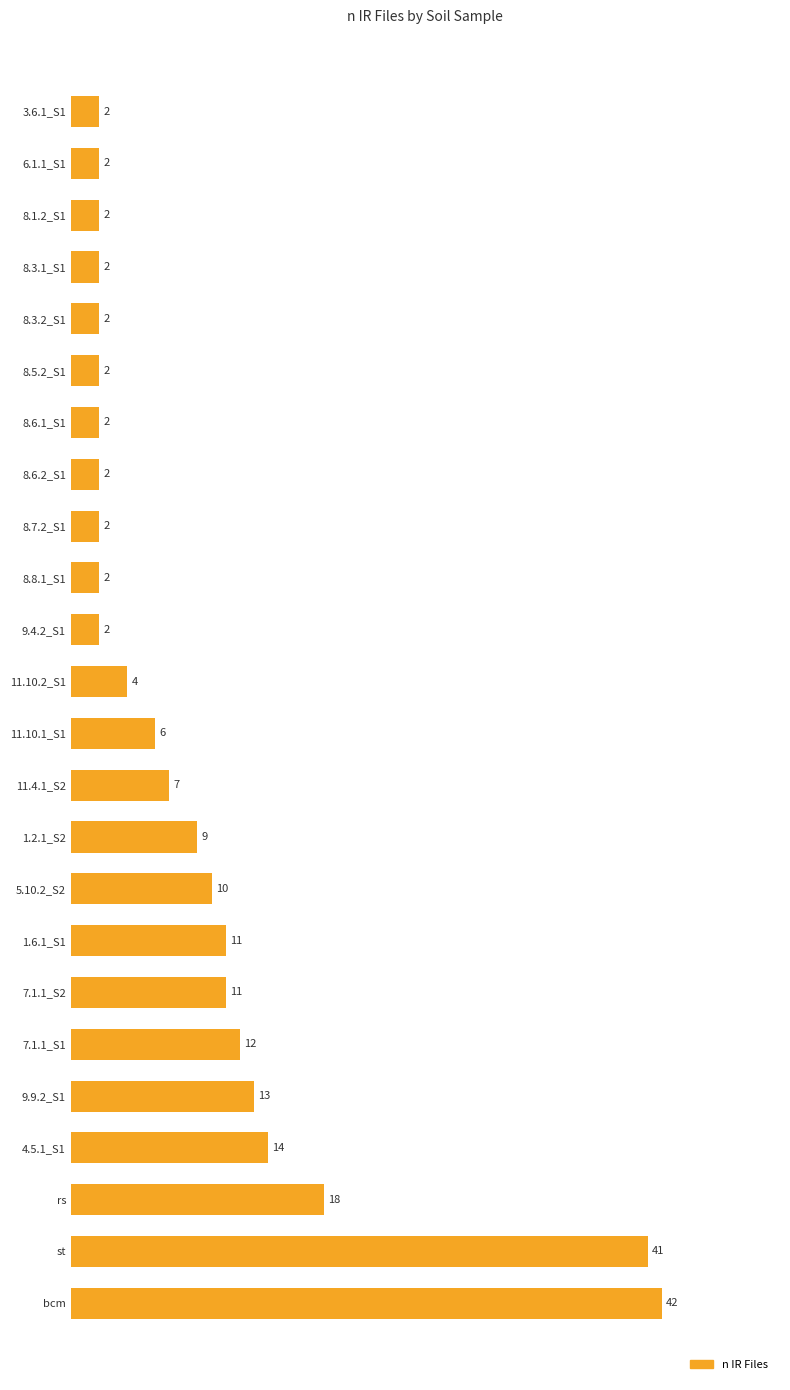

Is it true that the value at 8.5.2_S1 is 2?

True